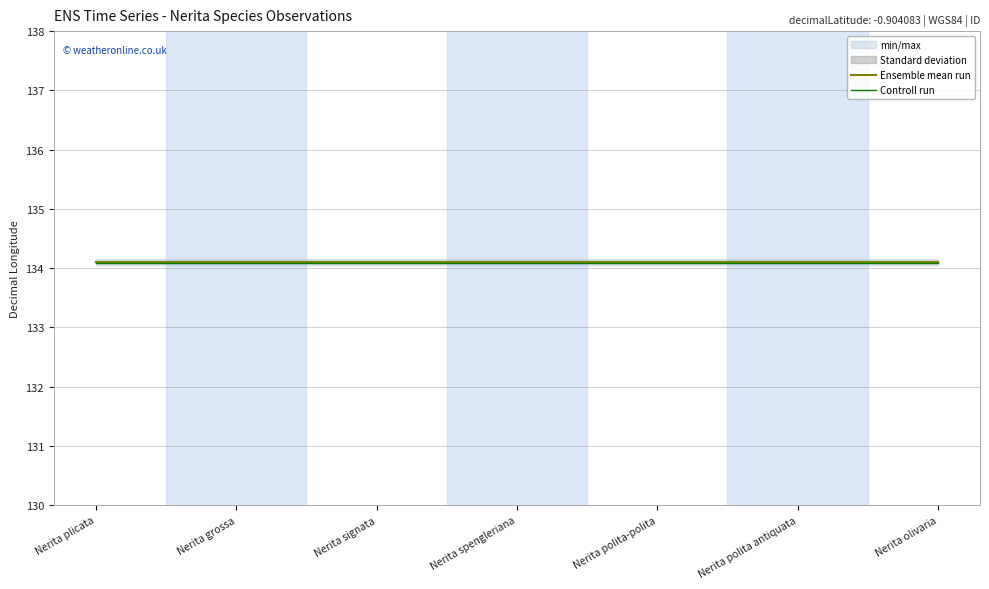

True or false: Ensemble mean run has a value of 182.3 at Nerita polita-polita.

False